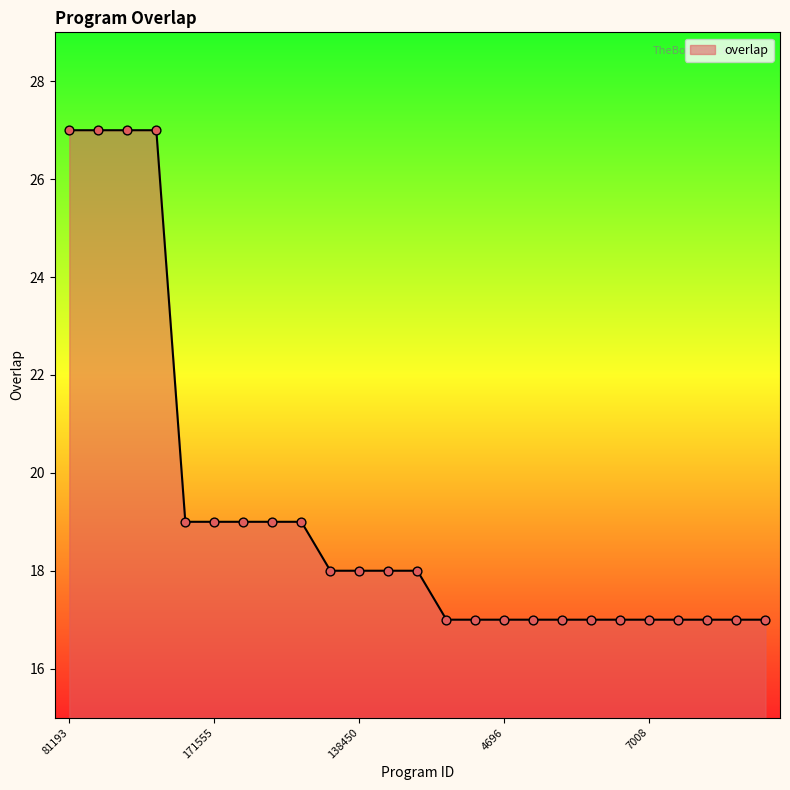

What is the difference between the maximum and minimum values?

10